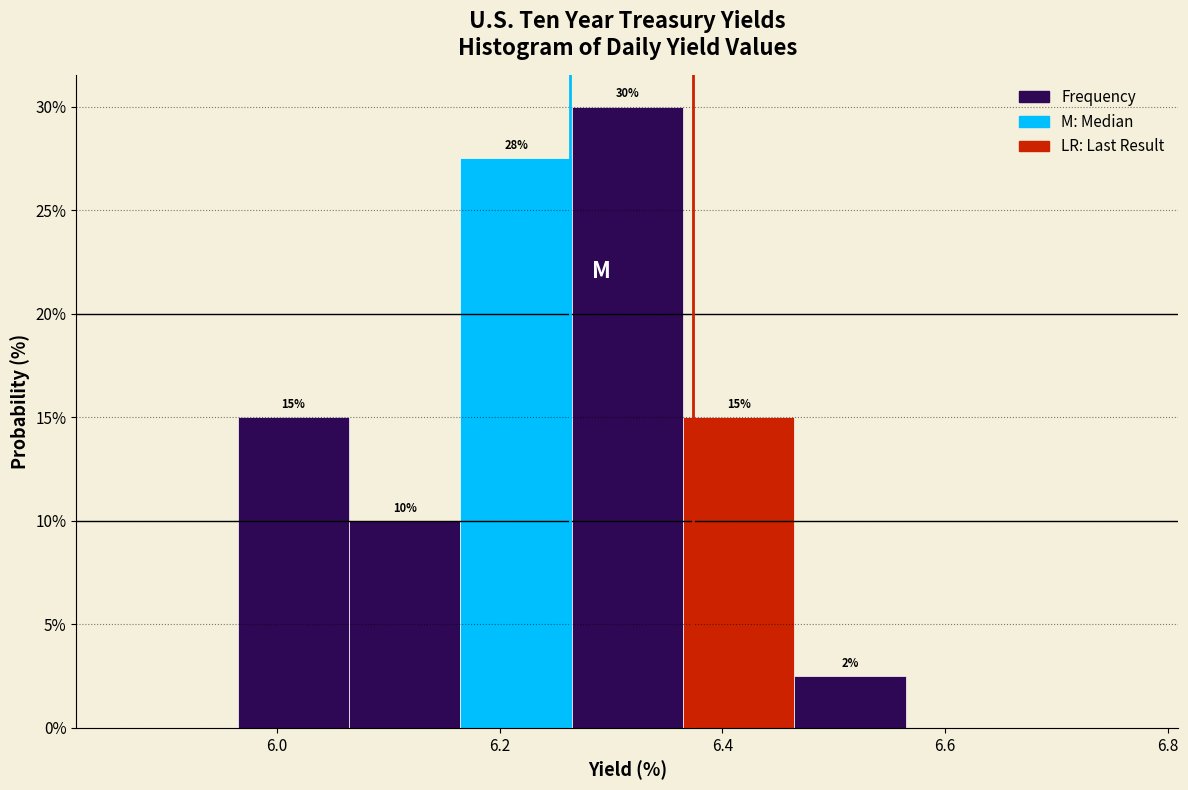

Over which range of the x-axis is the bar tallest?

6.26 to 6.36